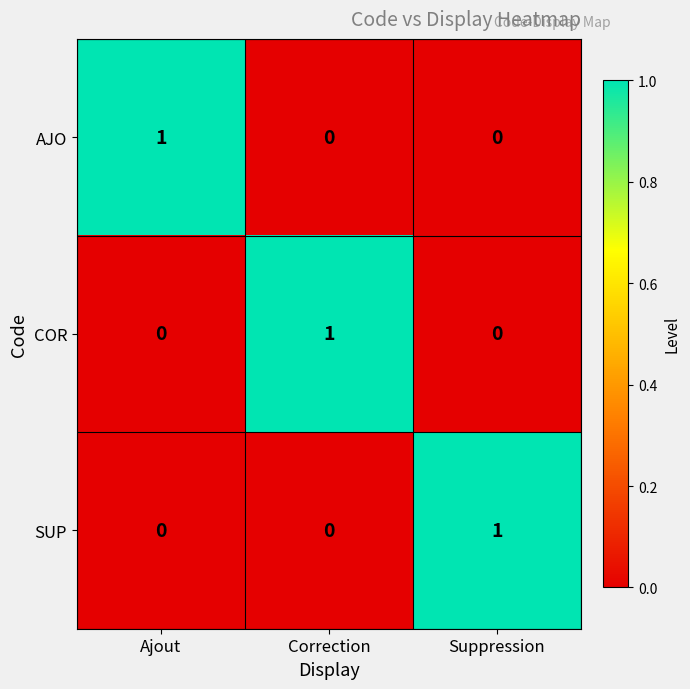

The value of SUP at Ajout is 1. True or false?

False